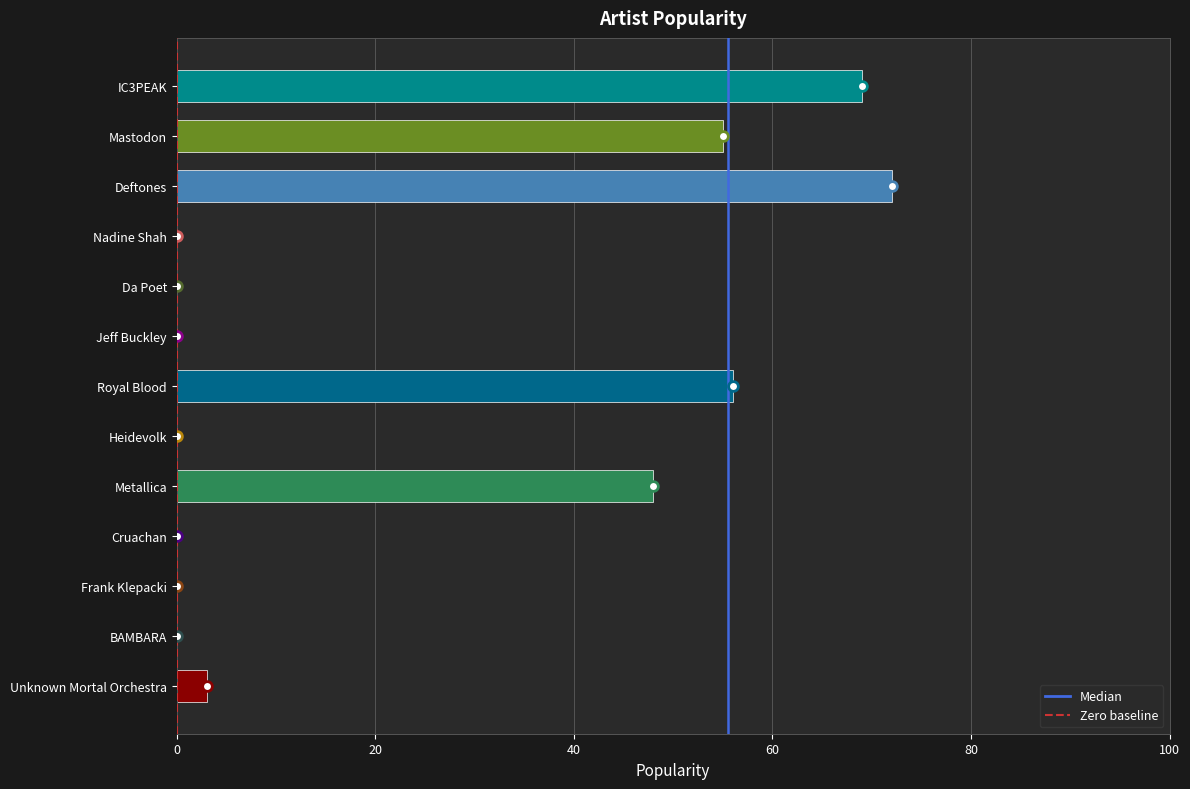

What is the change in value from Cruachan to IC3PEAK?

+69